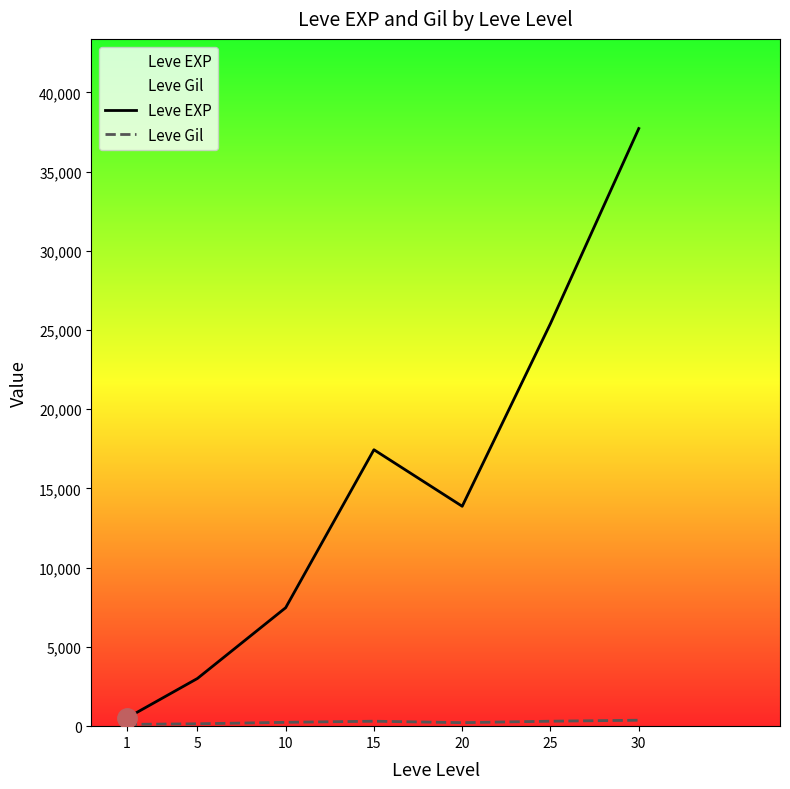

How many data points in Leve EXP are above 13876?

4